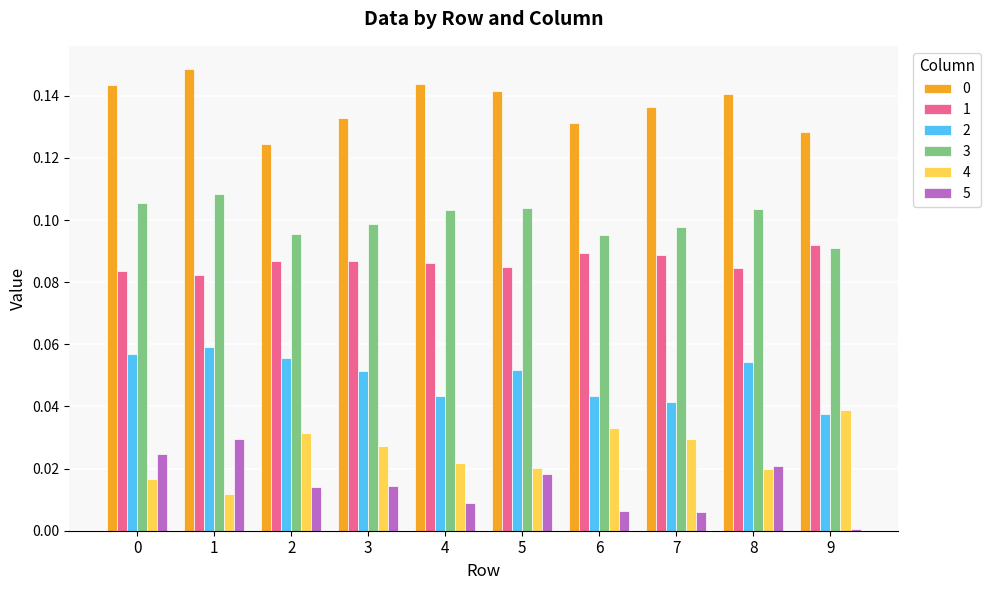

Is it true that 1 equals 0.0 at 0?

False